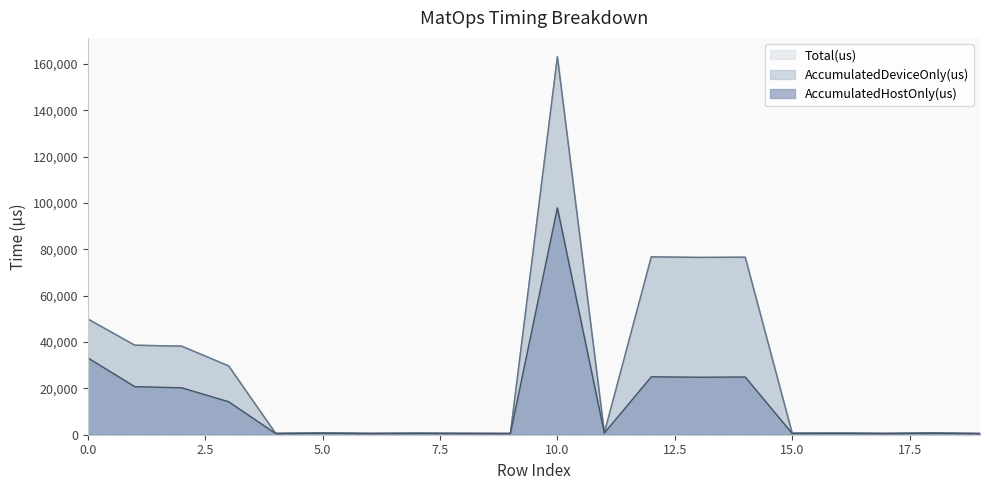

List the labels in order of Total(us) value, largest first.

10, 12, 14, 13, 0, 1, 2, 3, 11, 5, 18, 16, 7, 15, 8, 4, 6, 17, 9, 19